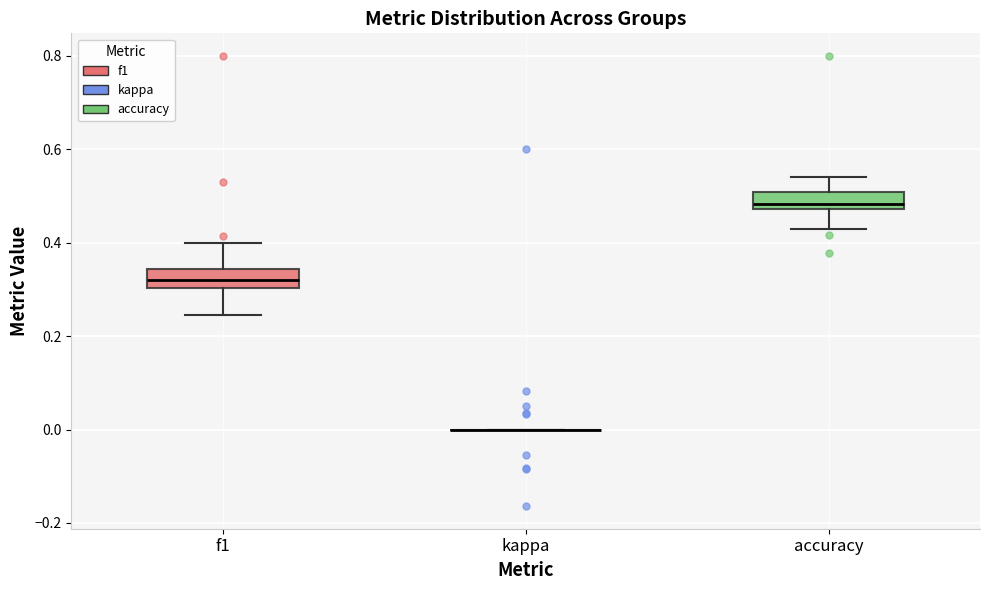

Reading left to right, read every box against the y-axis: the position of its median line, the range the box covers, and the ends of its whiskers. The values are not printed on the chart, so give them approximately, as read against the axis.

f1: median 0.32, box 0.30 to 0.34, whiskers 0.24 to 0.40
kappa: box collapsed to a line at 0.00, whiskers 0.00 to 0.00
accuracy: median 0.48 (just above the box's lower edge), box 0.48 to 0.50, whiskers 0.42 to 0.54